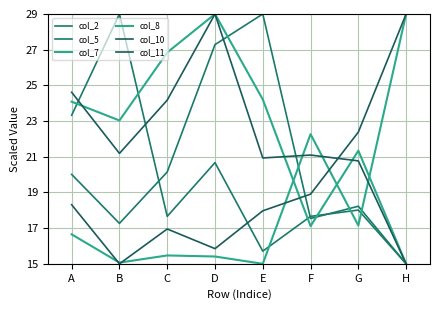

How many lines are shown in the chart?

6